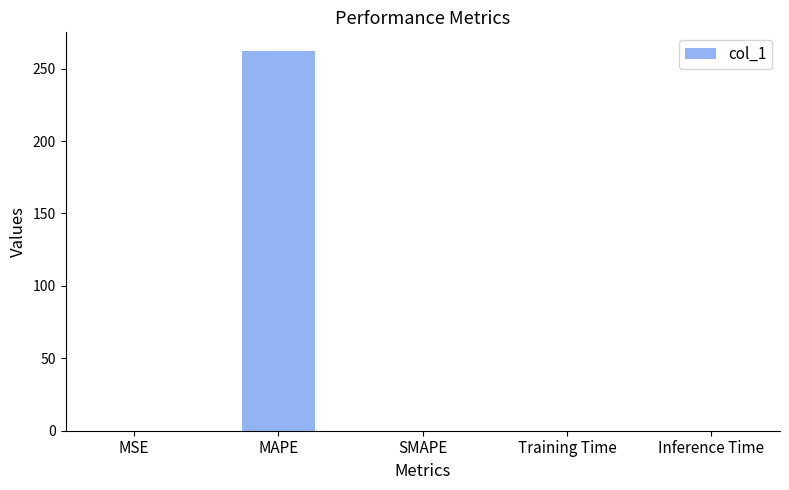

Count the number of values greater than 0.

4